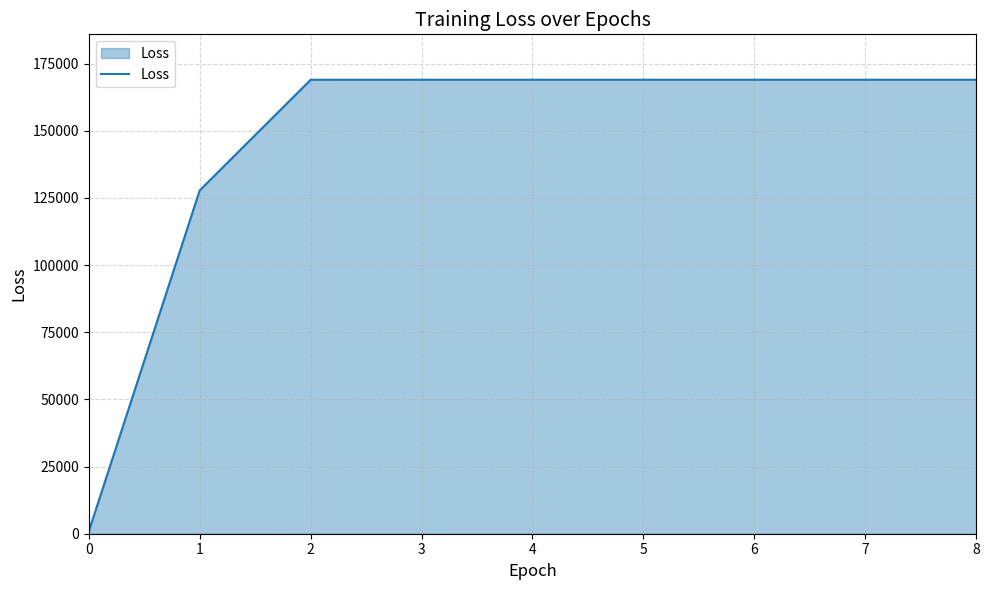

What is the difference between the values at 1 and 4?

41186.2